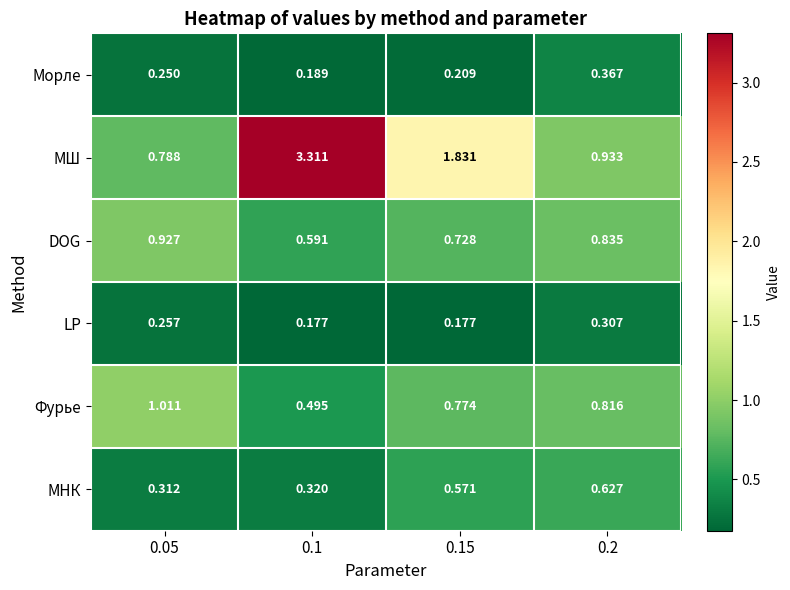

Which series has the largest total across all categories?

МШ